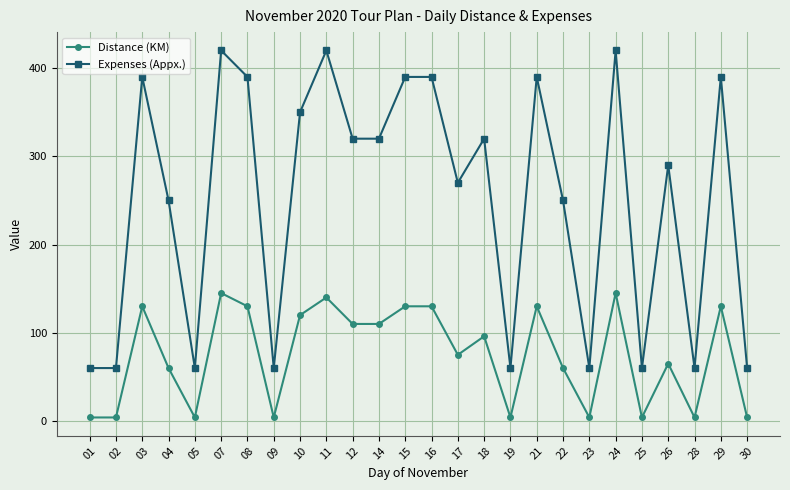

Which series has the largest total across all categories?

Expenses (Appx.)